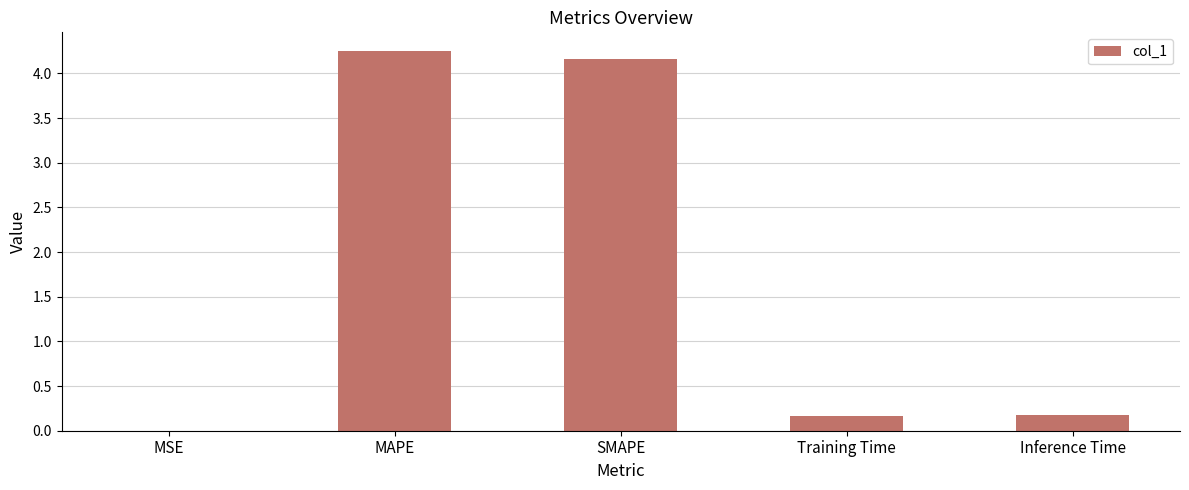

What is the ratio of the value at SMAPE to the value at MAPE?

1.0